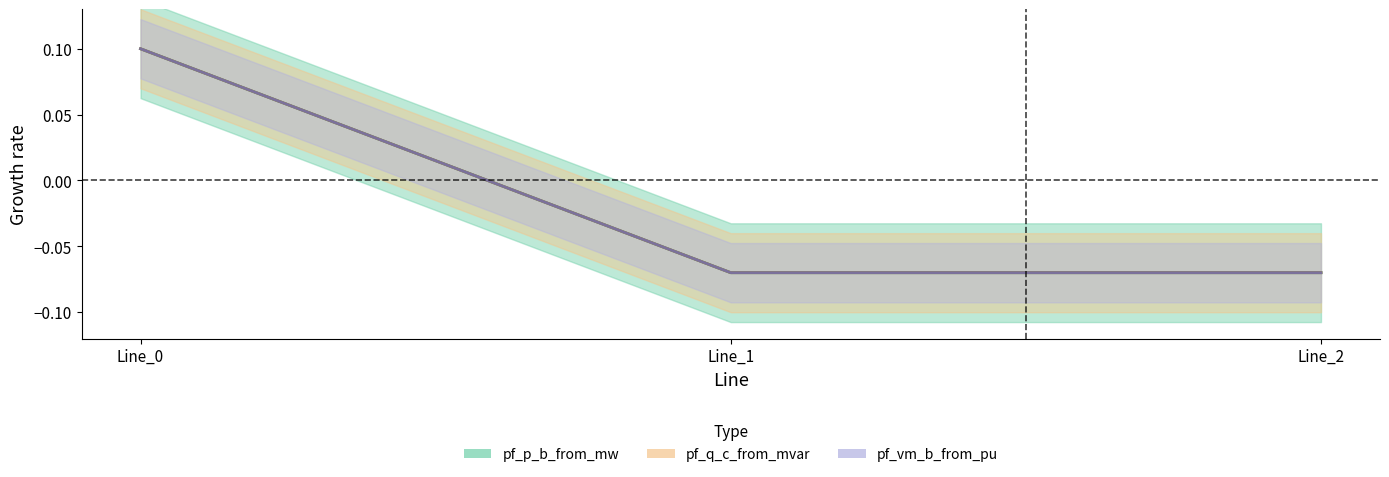

At which category is the sum across all series the highest?

Line_0